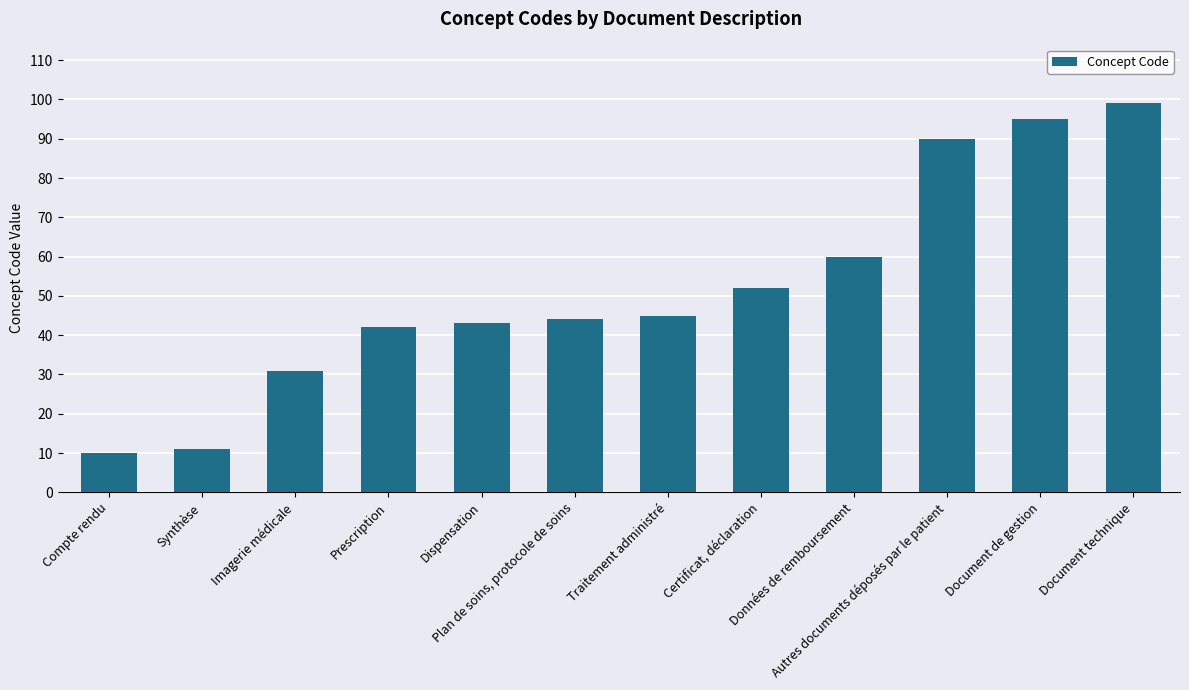

Which has a higher value, Dispensation or Traitement administré?

Traitement administré